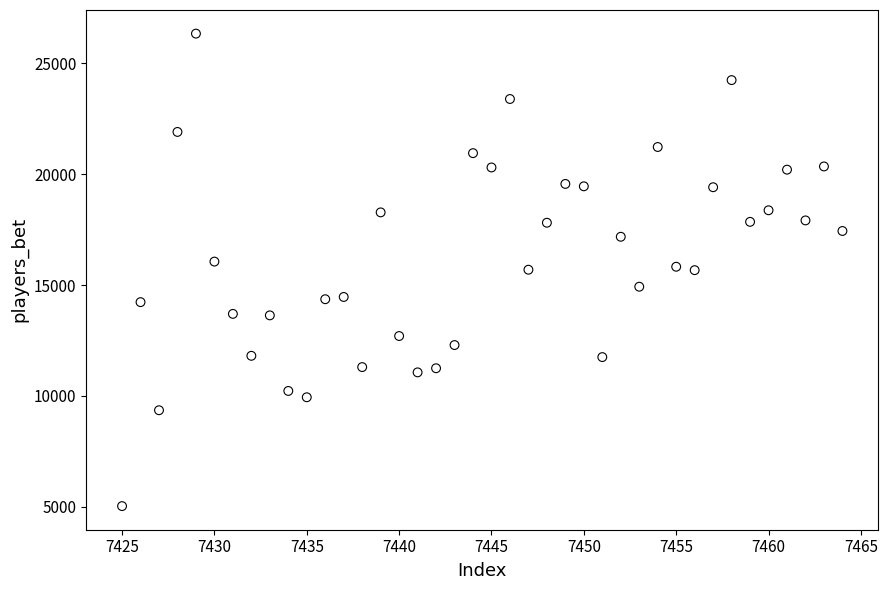

What is the range of X values (max minus min)?

39